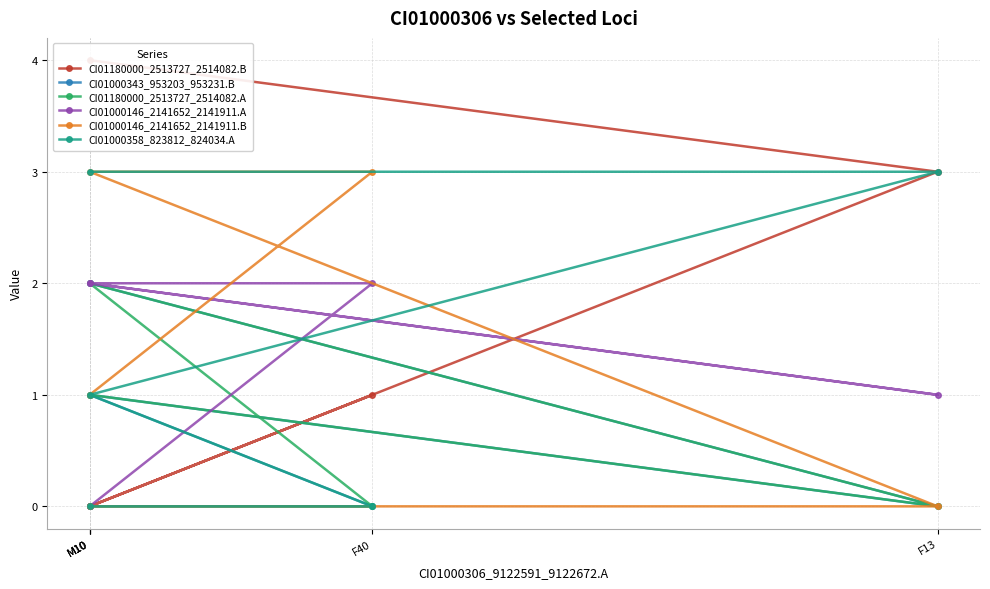

At how many categories does at least one series exceed 3?

1